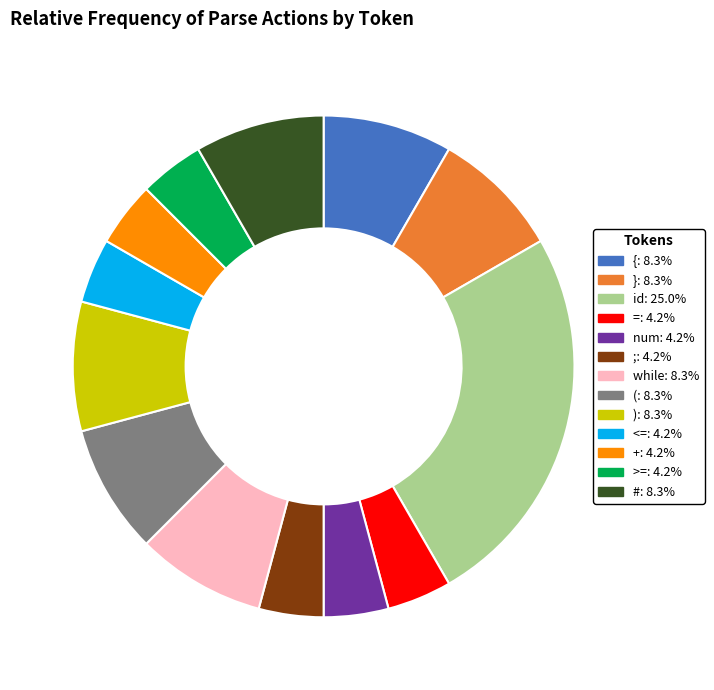

Do while and >= together represent more than half of the pie?

No